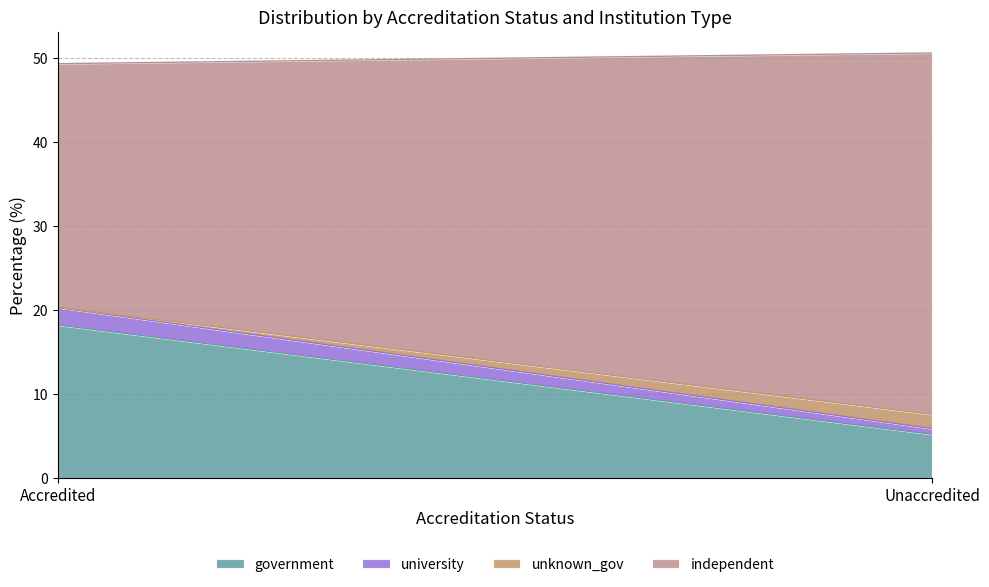

Which series changed the most between Accredited and Unaccredited?

independent